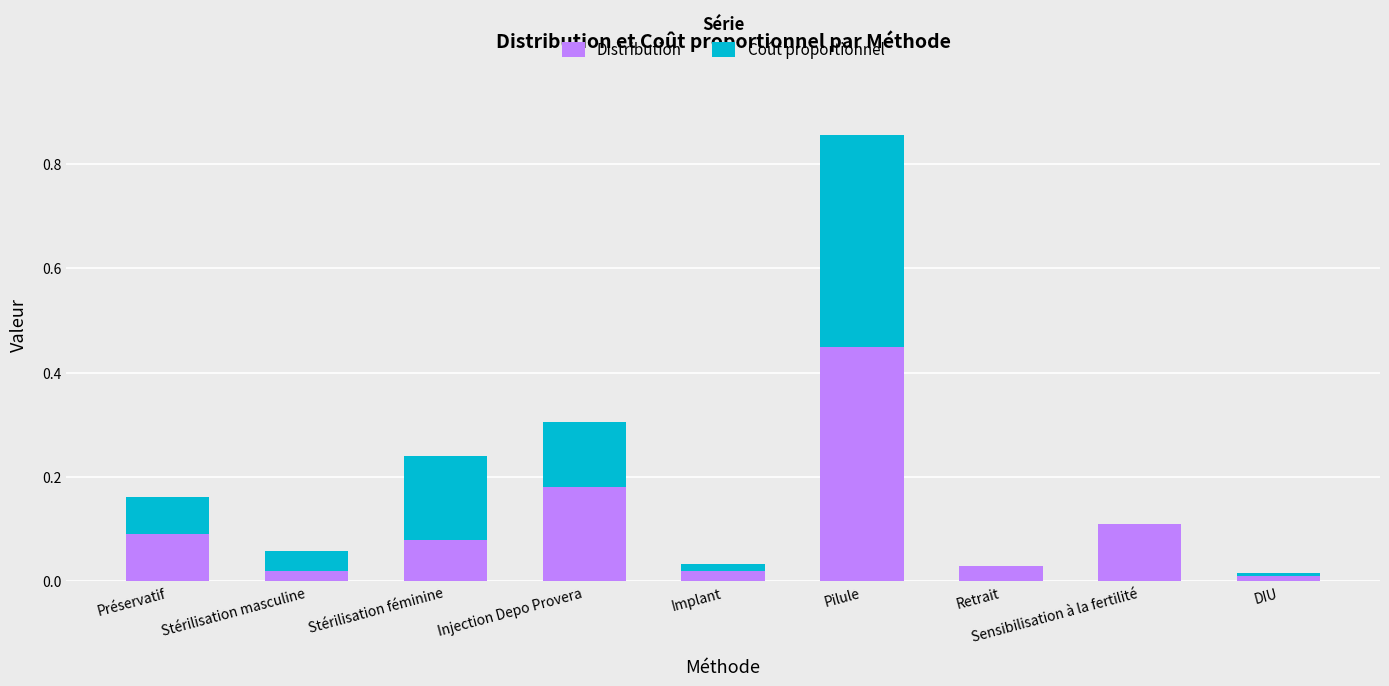

At which category is the sum across all series the highest?

Pilule